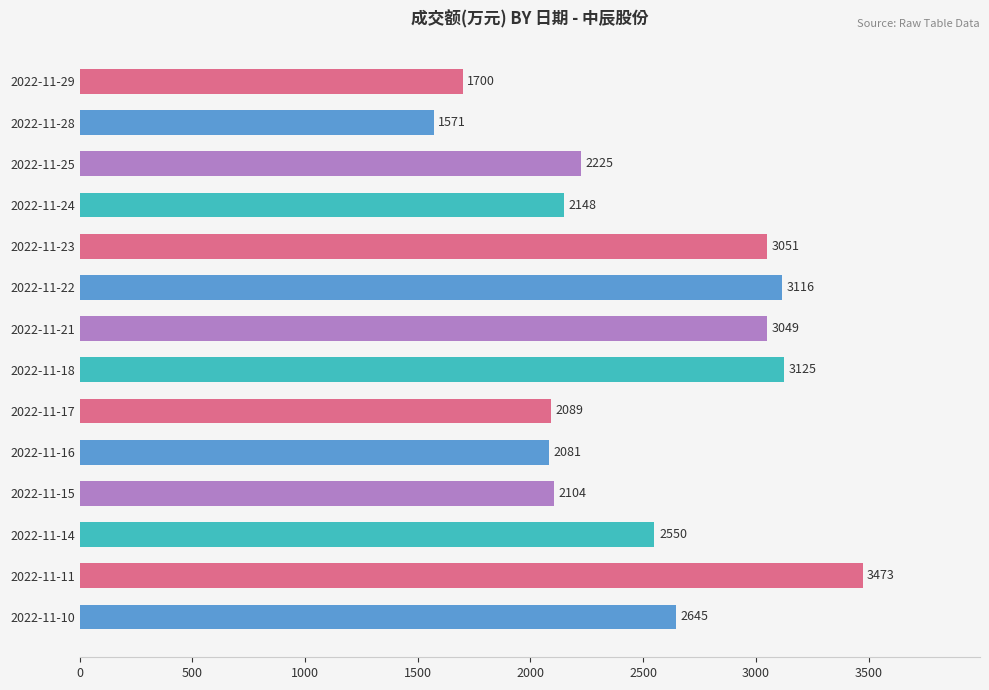

What is the difference between the maximum and second lowest values?

1773